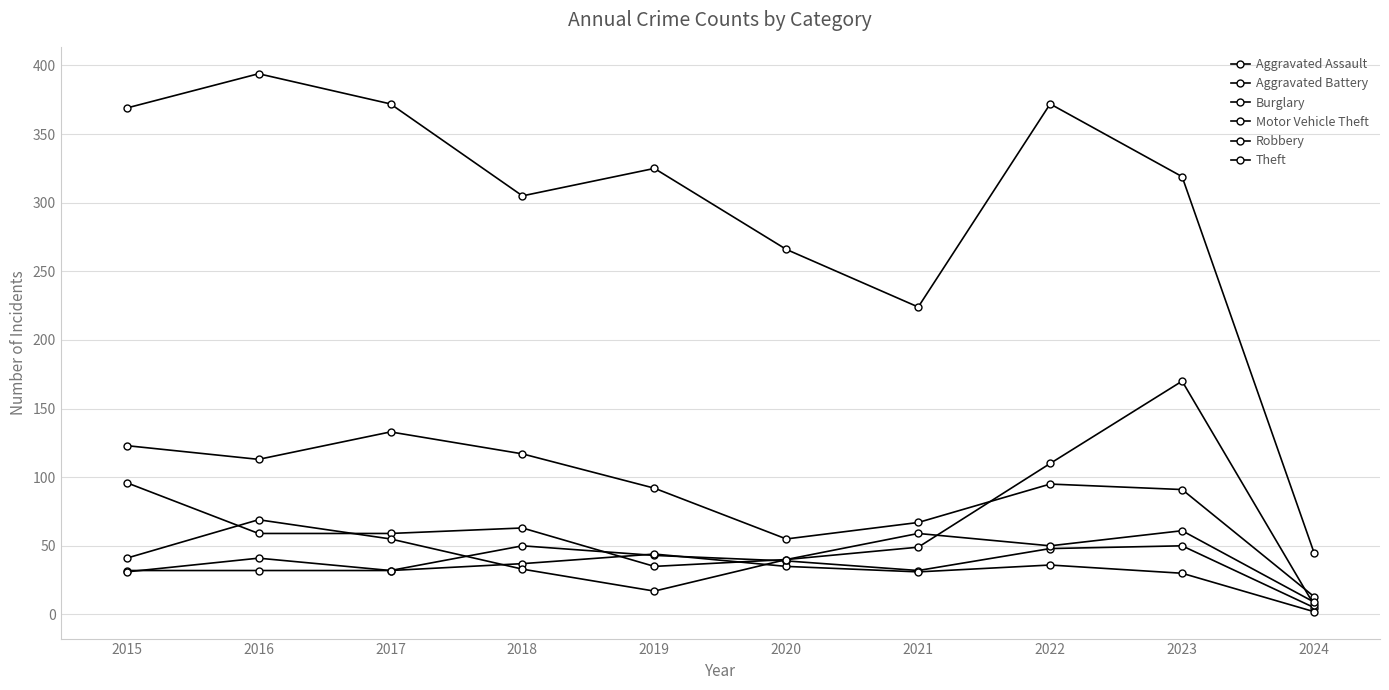

What is the difference between the maximum and minimum values in the Aggravated Battery series?

42